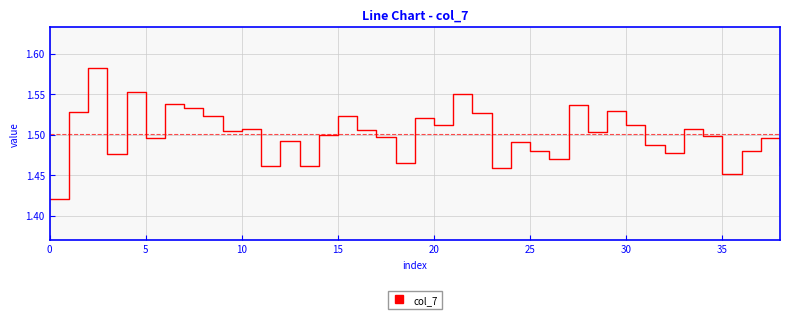

Between 5 and 10, which is larger?

10